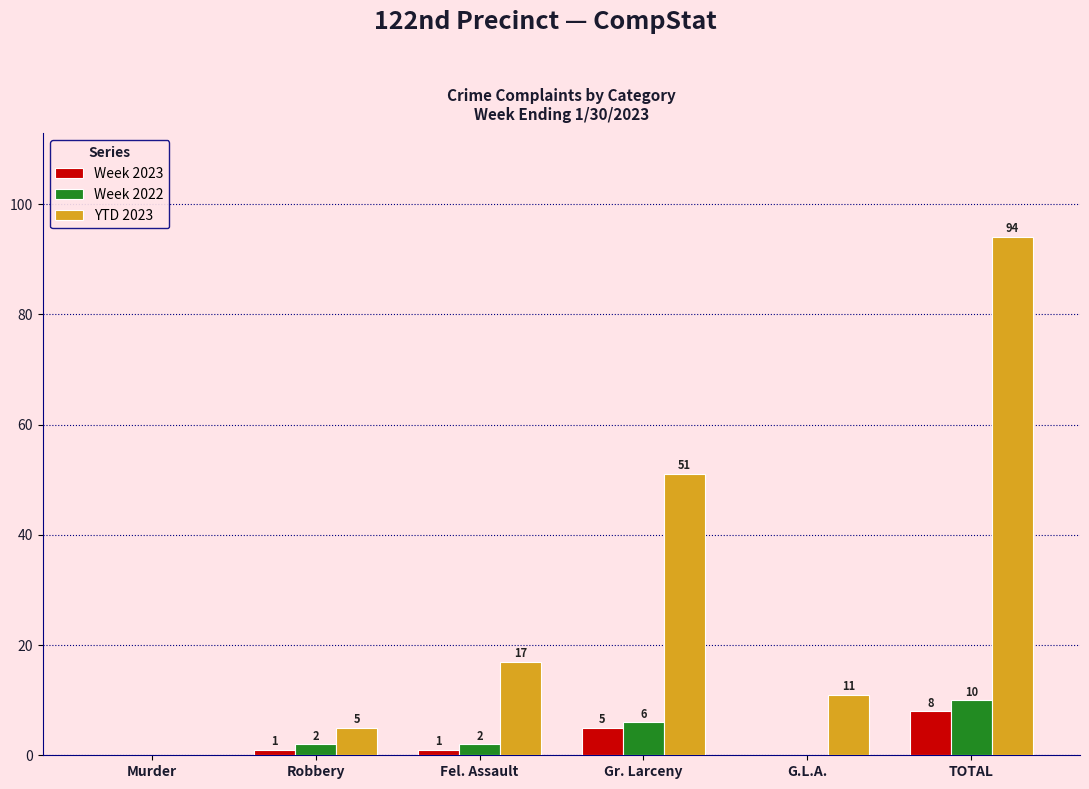

Is it true that Week 2022 equals 2 at Gr. Larceny?

False